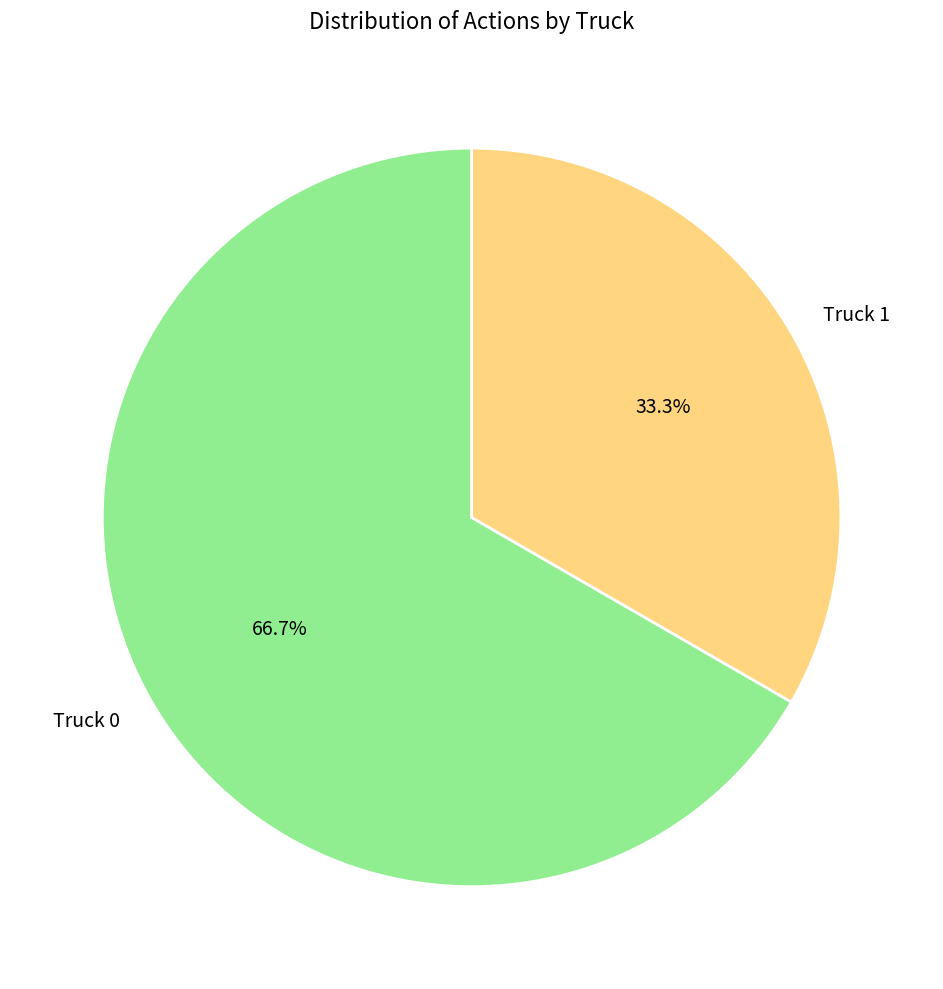

Approximately how many times larger is the value at Truck 0 compared to Truck 1?

2.0